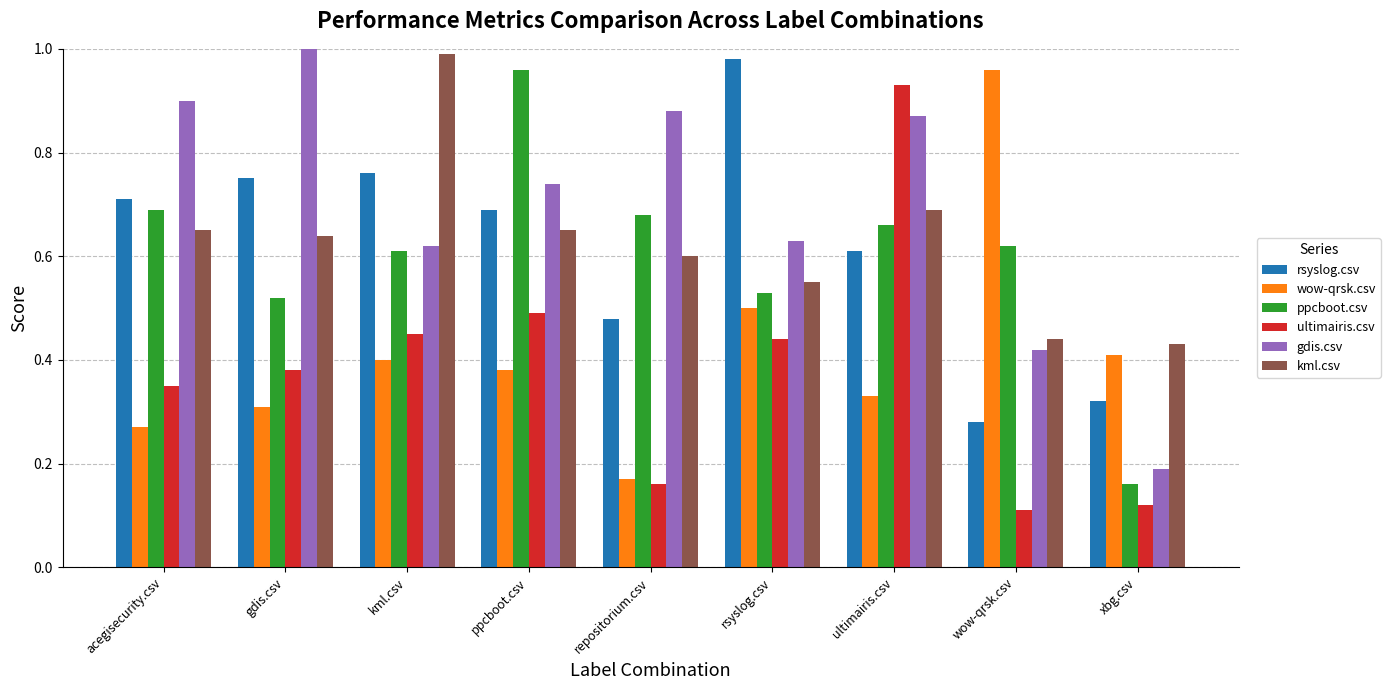

The kml.csv series shows 0.3 at ppcboot.csv. True or false?

False